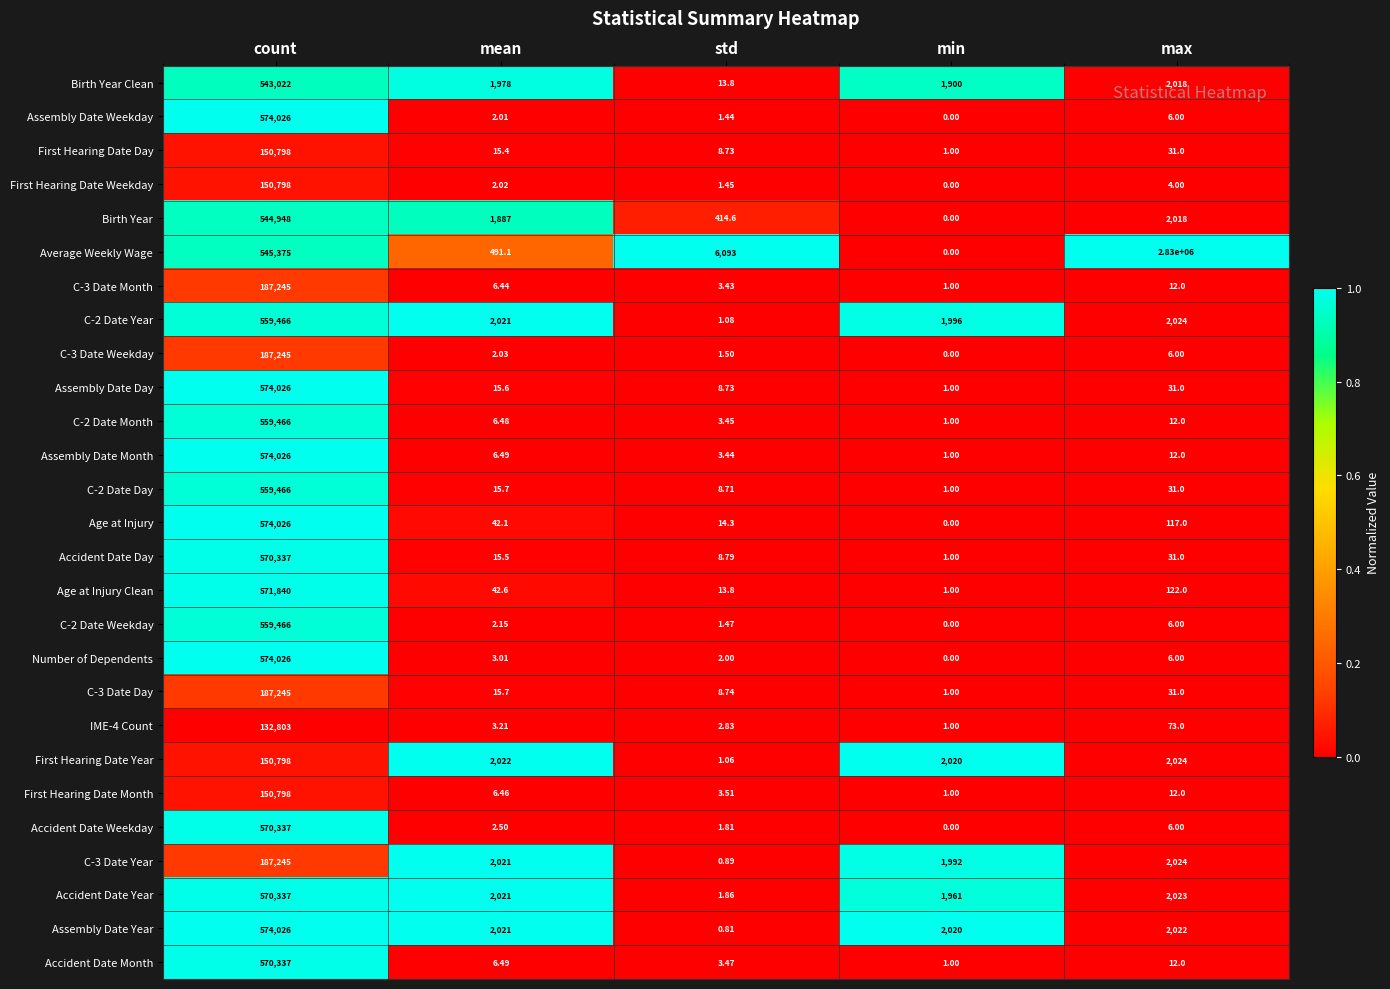

What is the total value across all series at count?

11653528.0